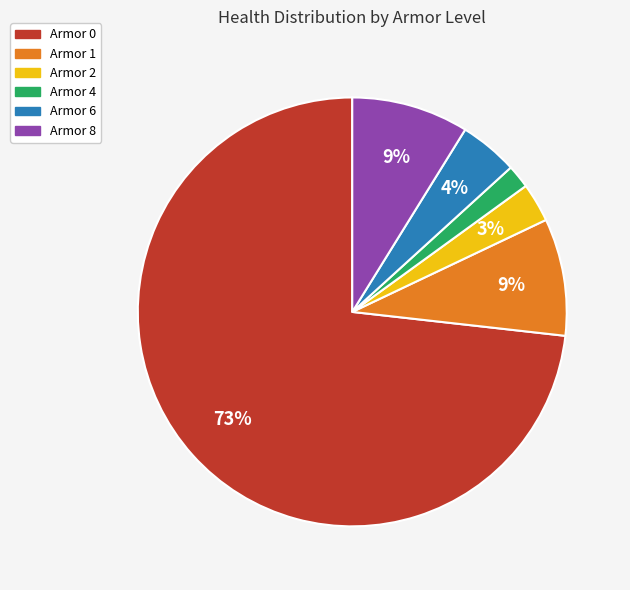

Which slice represents more than half of the pie?

Armor 0